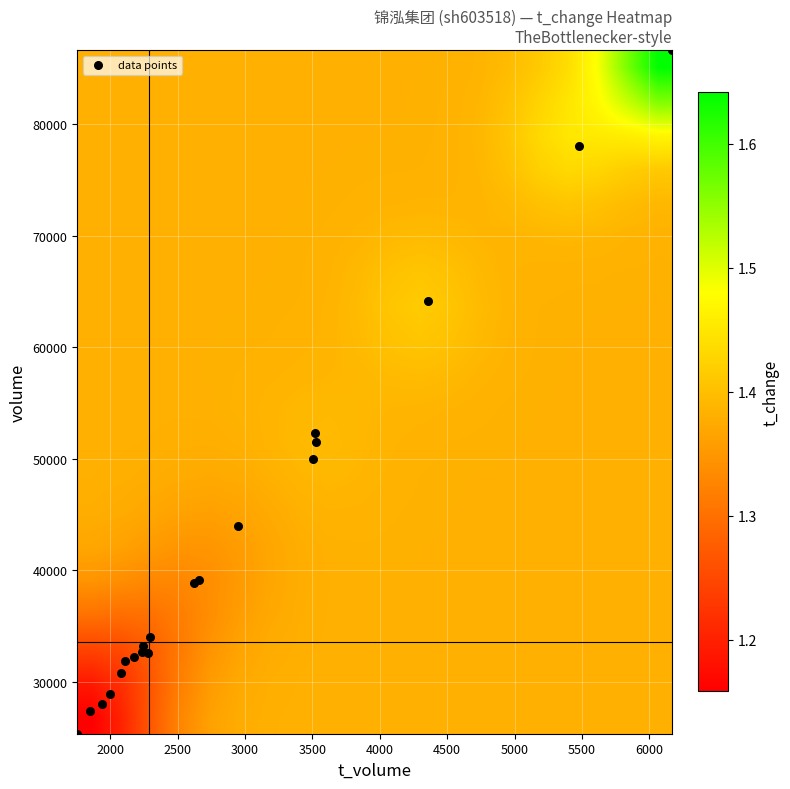

Which series has the largest total across all categories?

data points